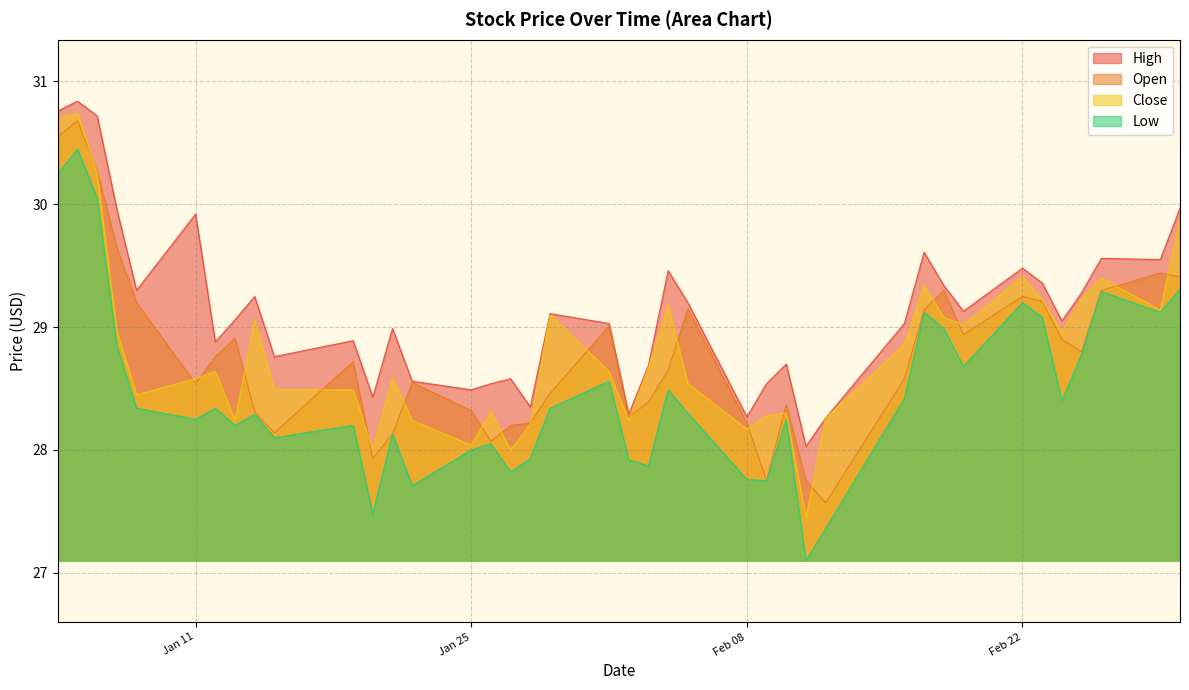

The Close series shows 9.1 at Jan 25. True or false?

False